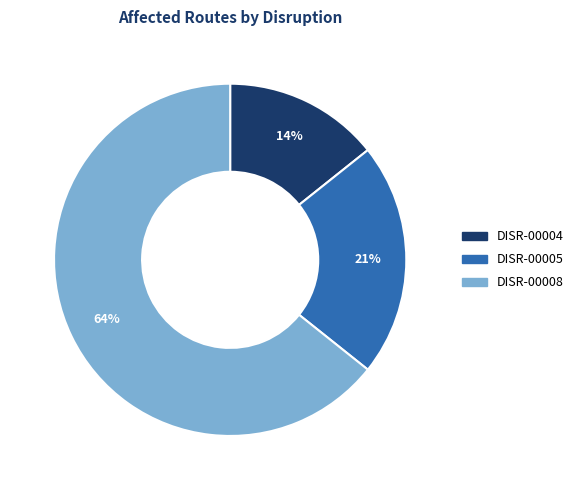

The DISR-00004 slice represents 28% of the pie. True or false?

False